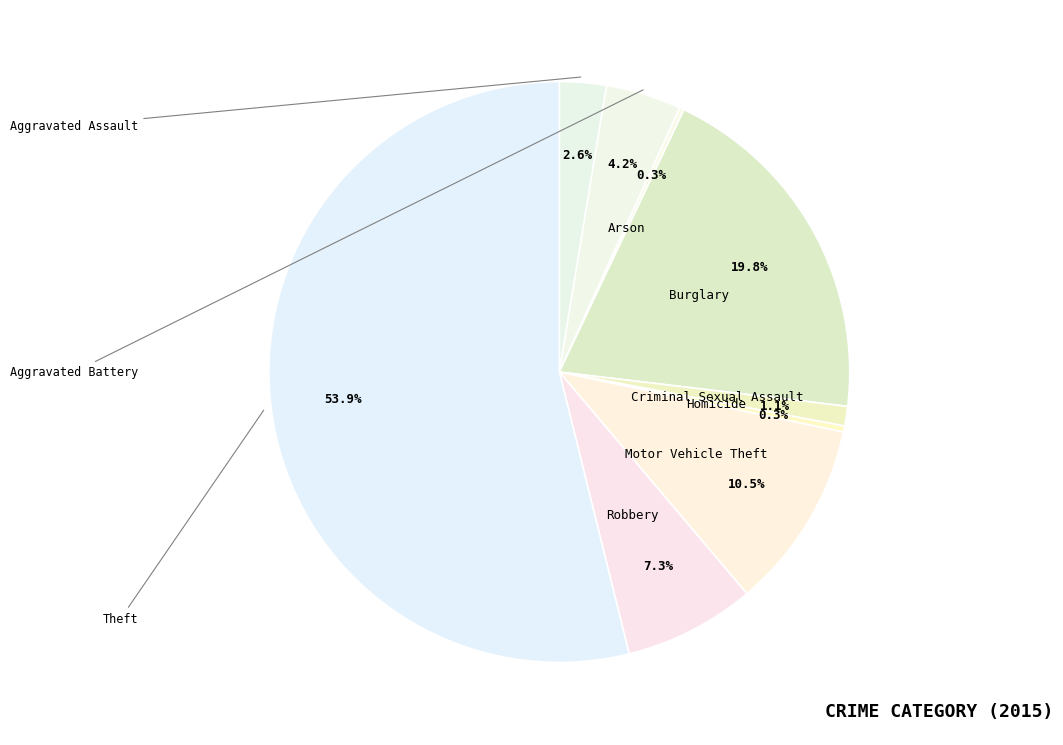

Is there any slice that represents more than half of the pie?

Yes